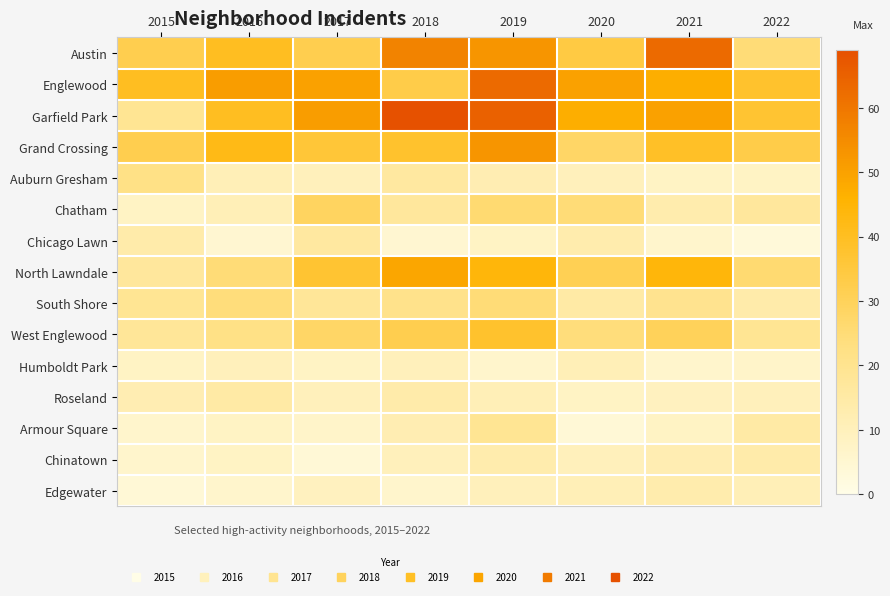

Which series has the widest spread of values?

Garfield Park